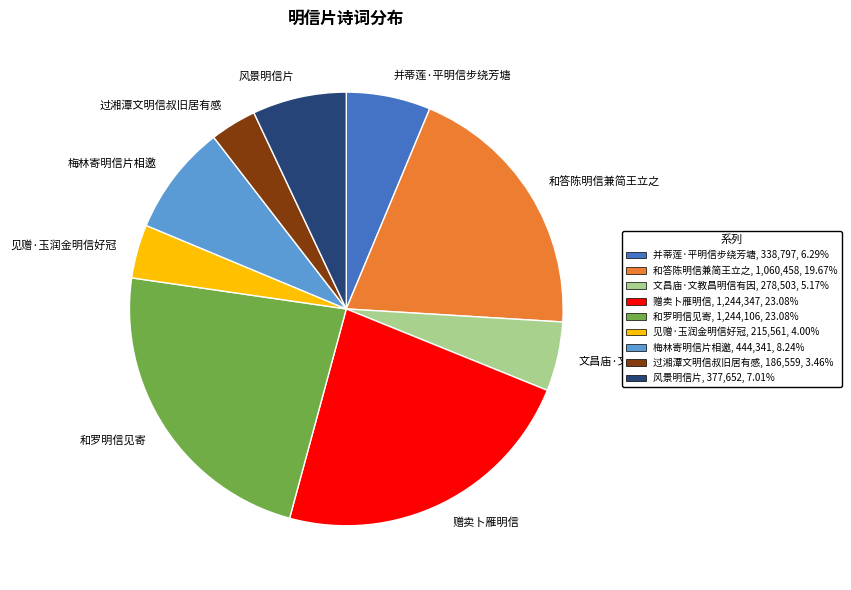

Which category has the smallest portion of the pie?

过湘潭文明信叔旧居有感